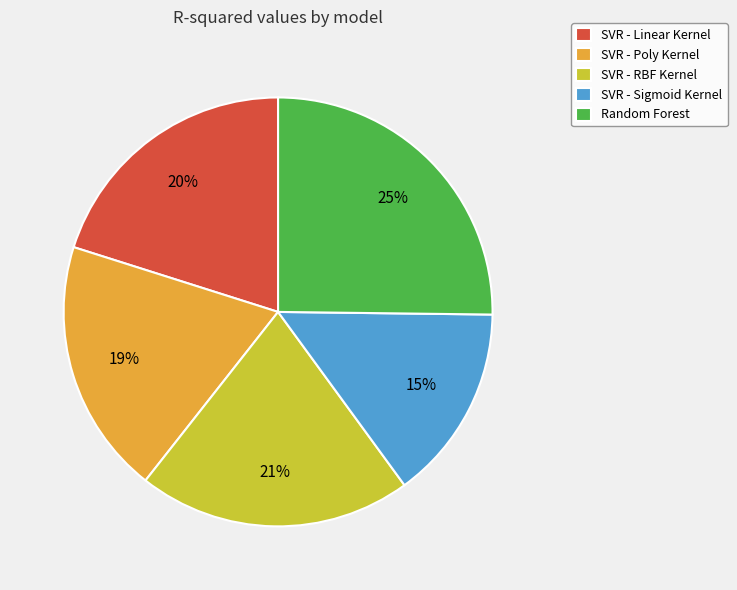

Does SVR - Linear Kernel represent more than half of the total?

No